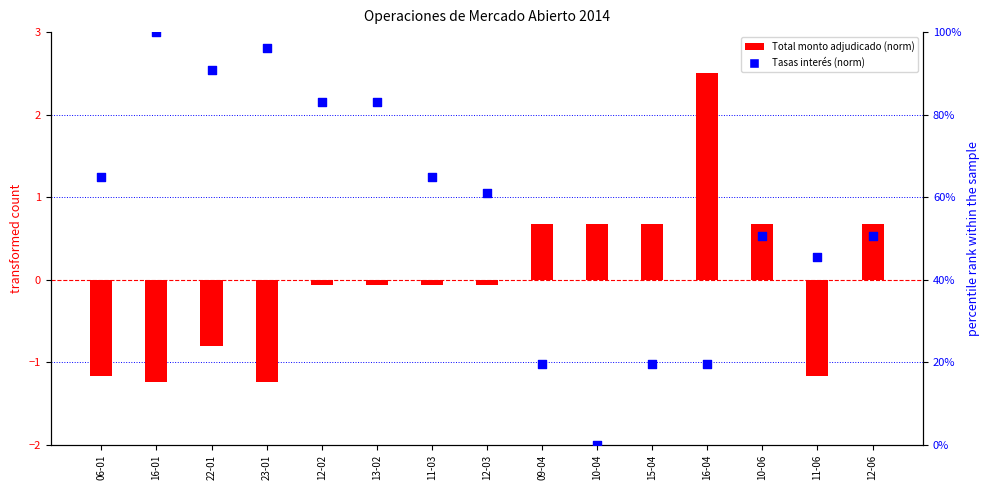

What is the total value across all series at 12-06?

51.3